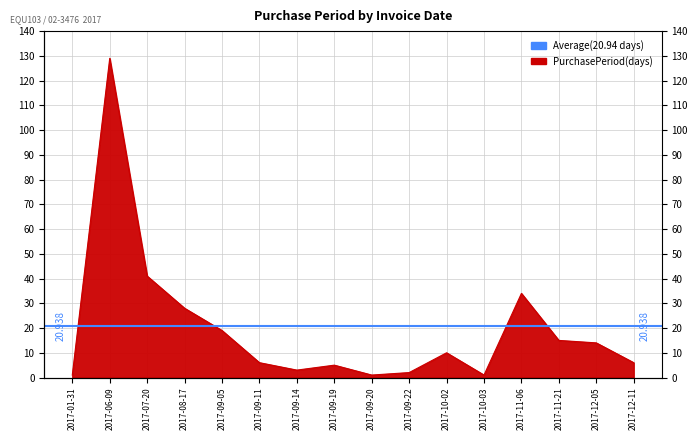

What is the ratio of the value at 2017-01-31 to the value at 2017-09-22?

0.5